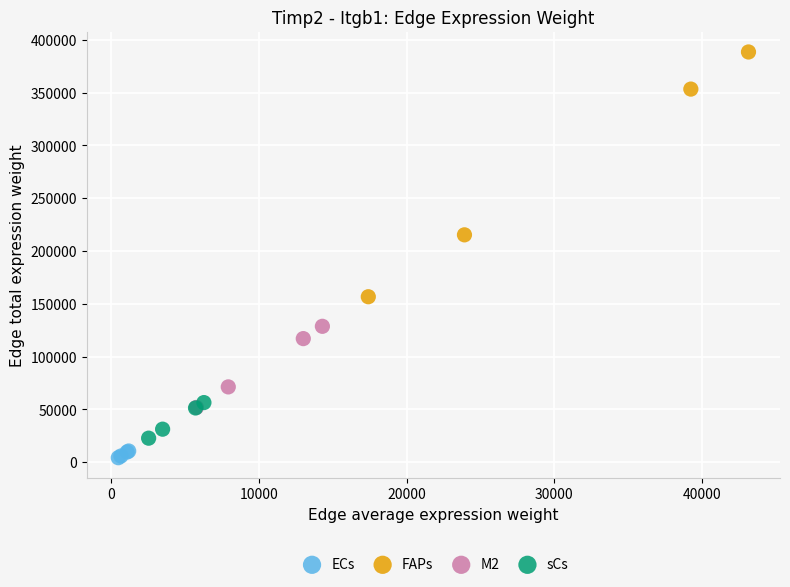

What are all the series names shown in the legend?

ECs, FAPs, M2, sCs